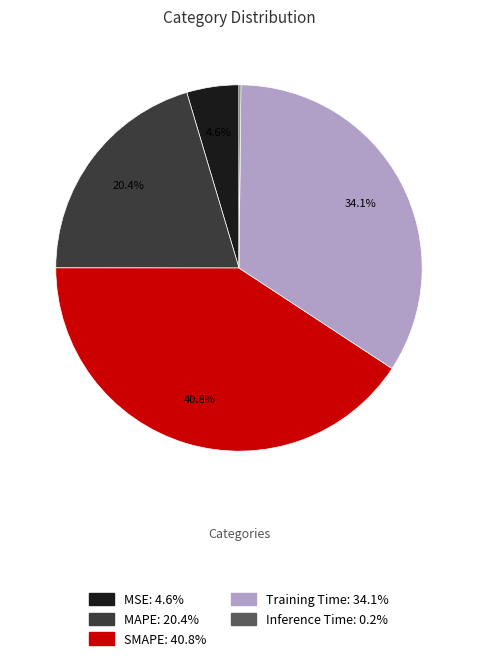

What percentage is the MSE slice, to the nearest percent?

5%